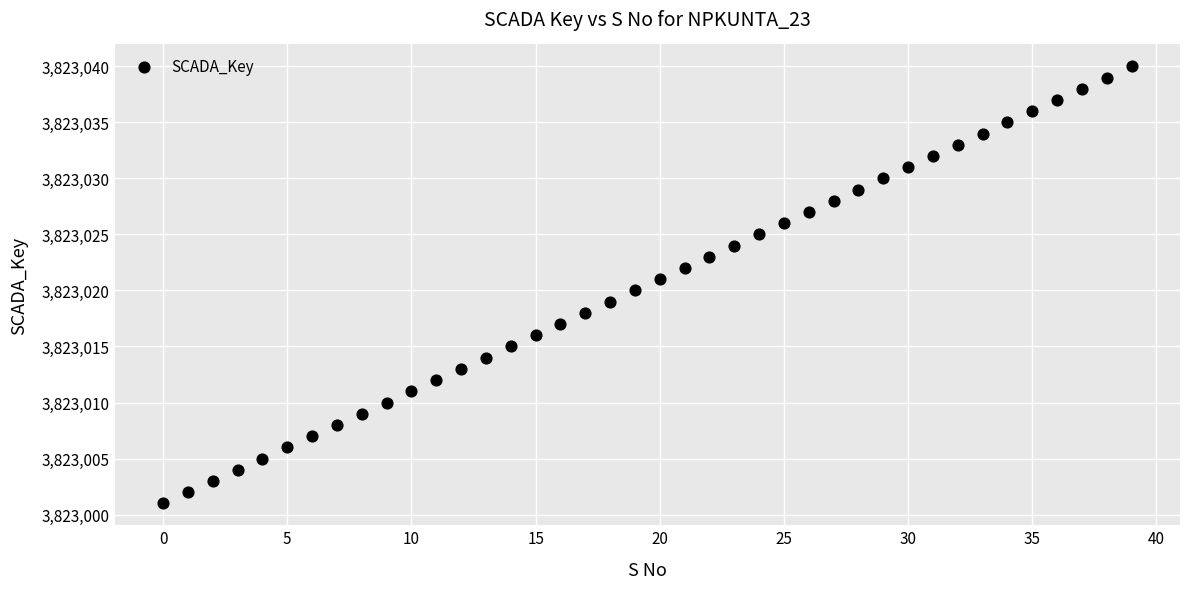

What is the range of Y values (max minus min)?

39